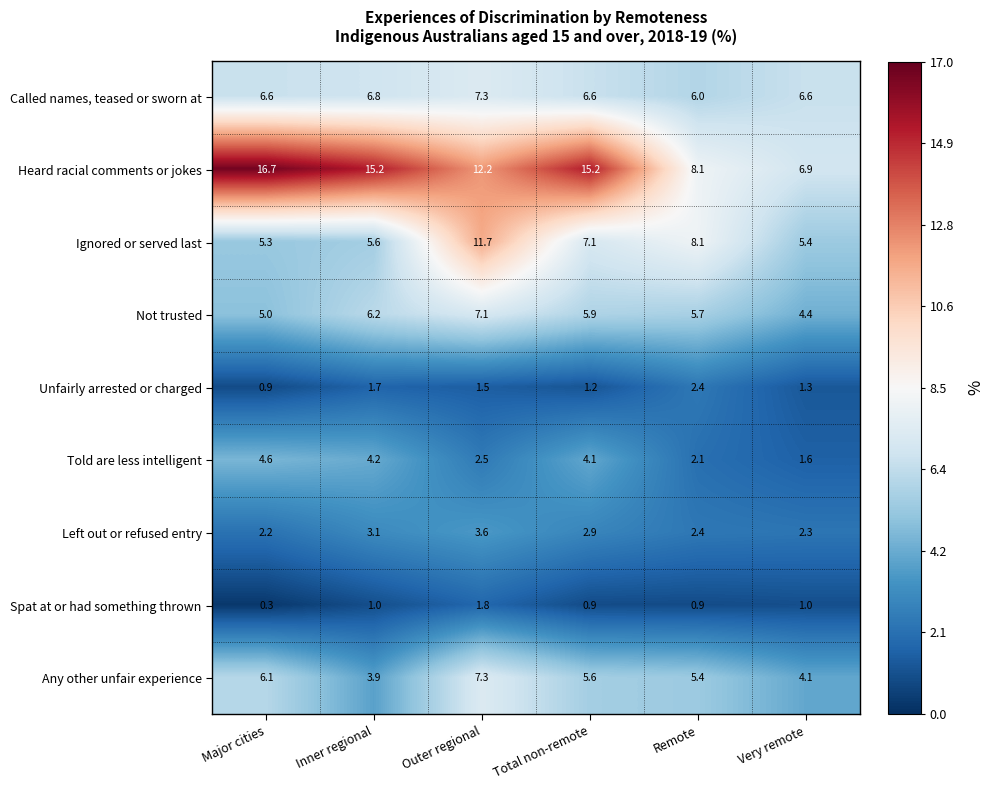

What is the highest value of the Unfairly arrested or charged series?

2.4